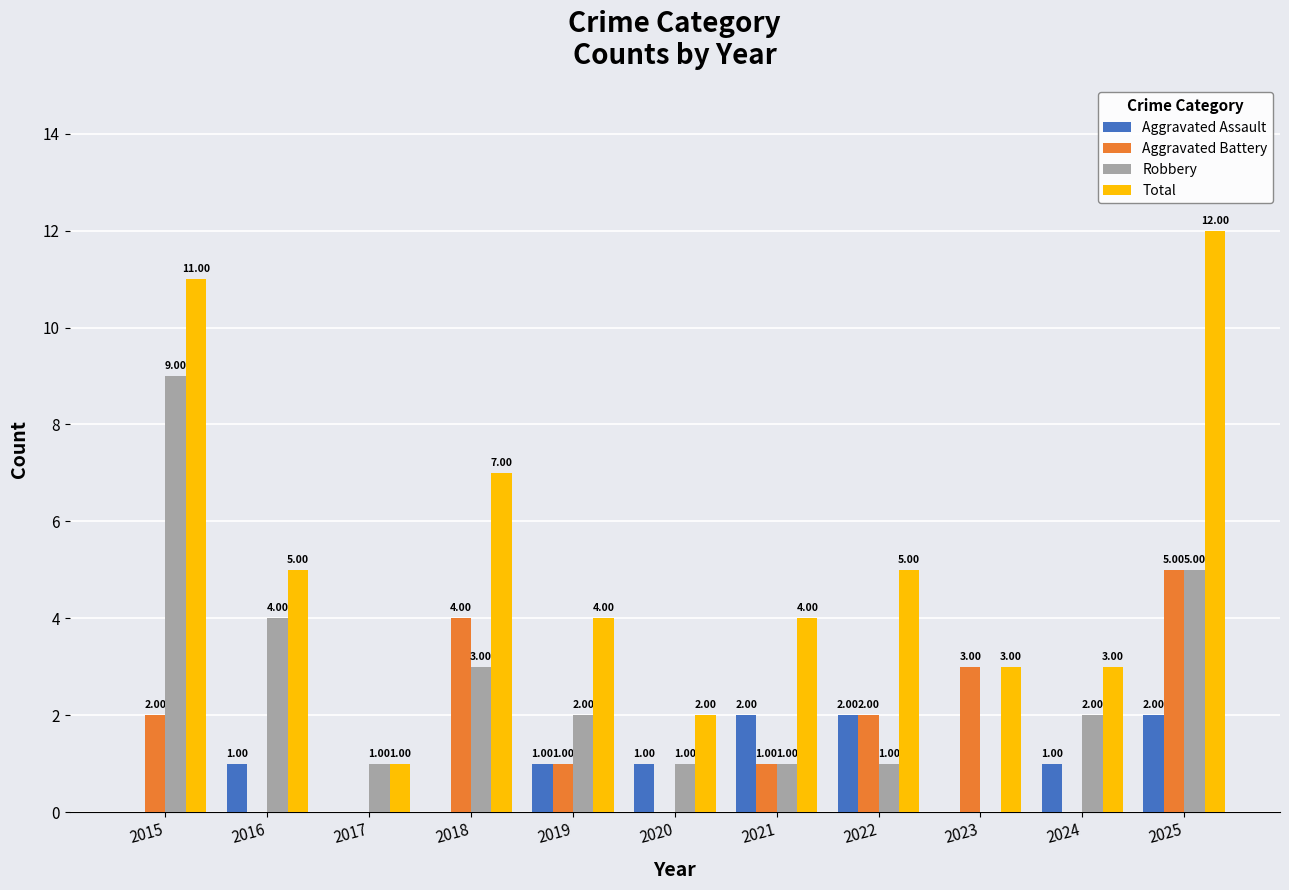

What is the total value across all series at 2022?

10